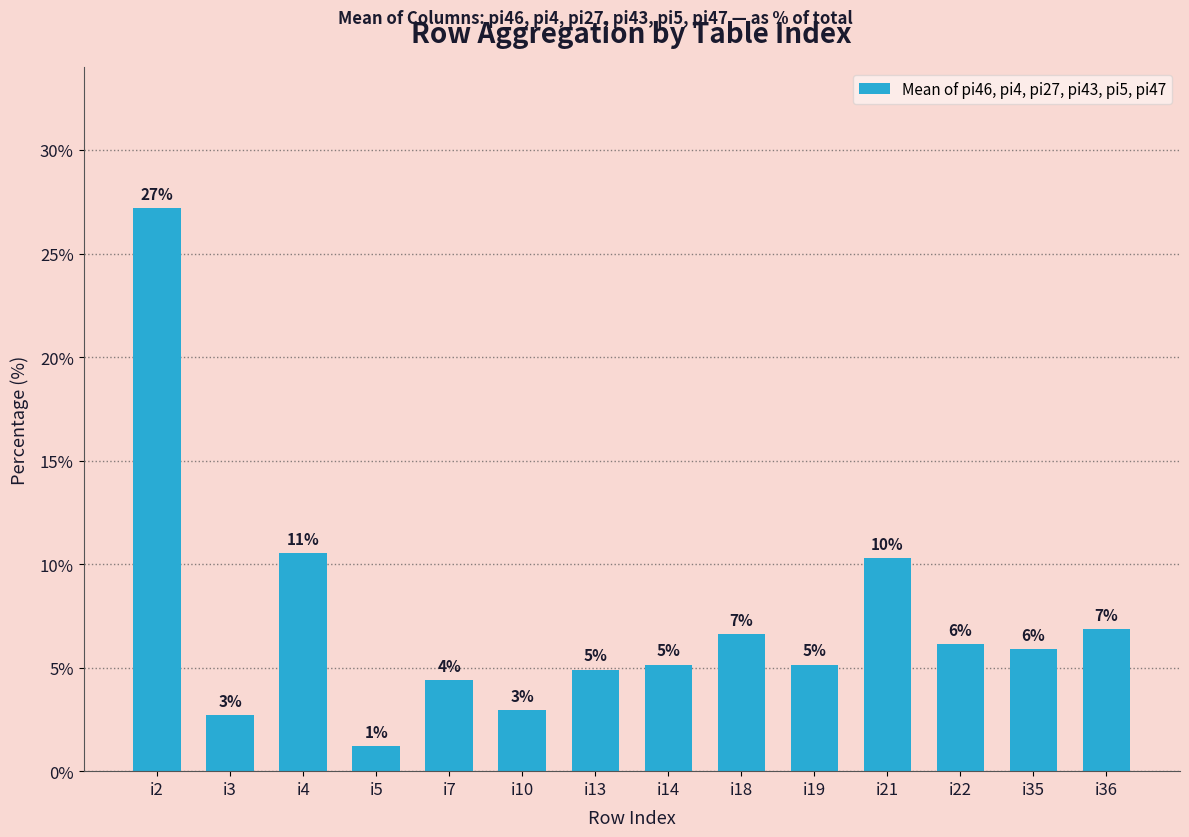

How many bars are there in total?

14